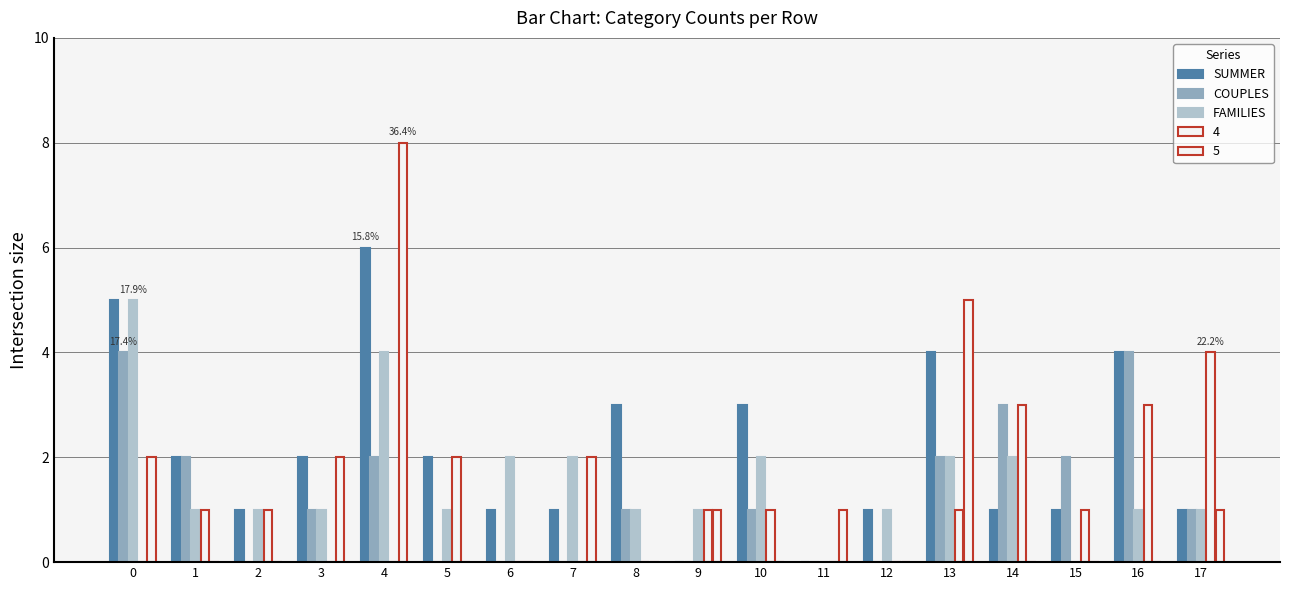

What is the difference between the SUMMER values at 9 and 6?

1